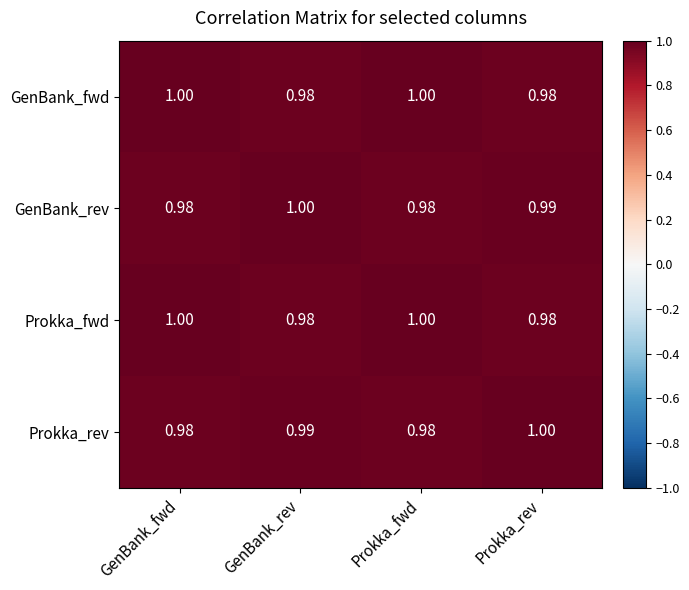

Which category has the highest value in the Prokka_rev series?

Prokka_rev